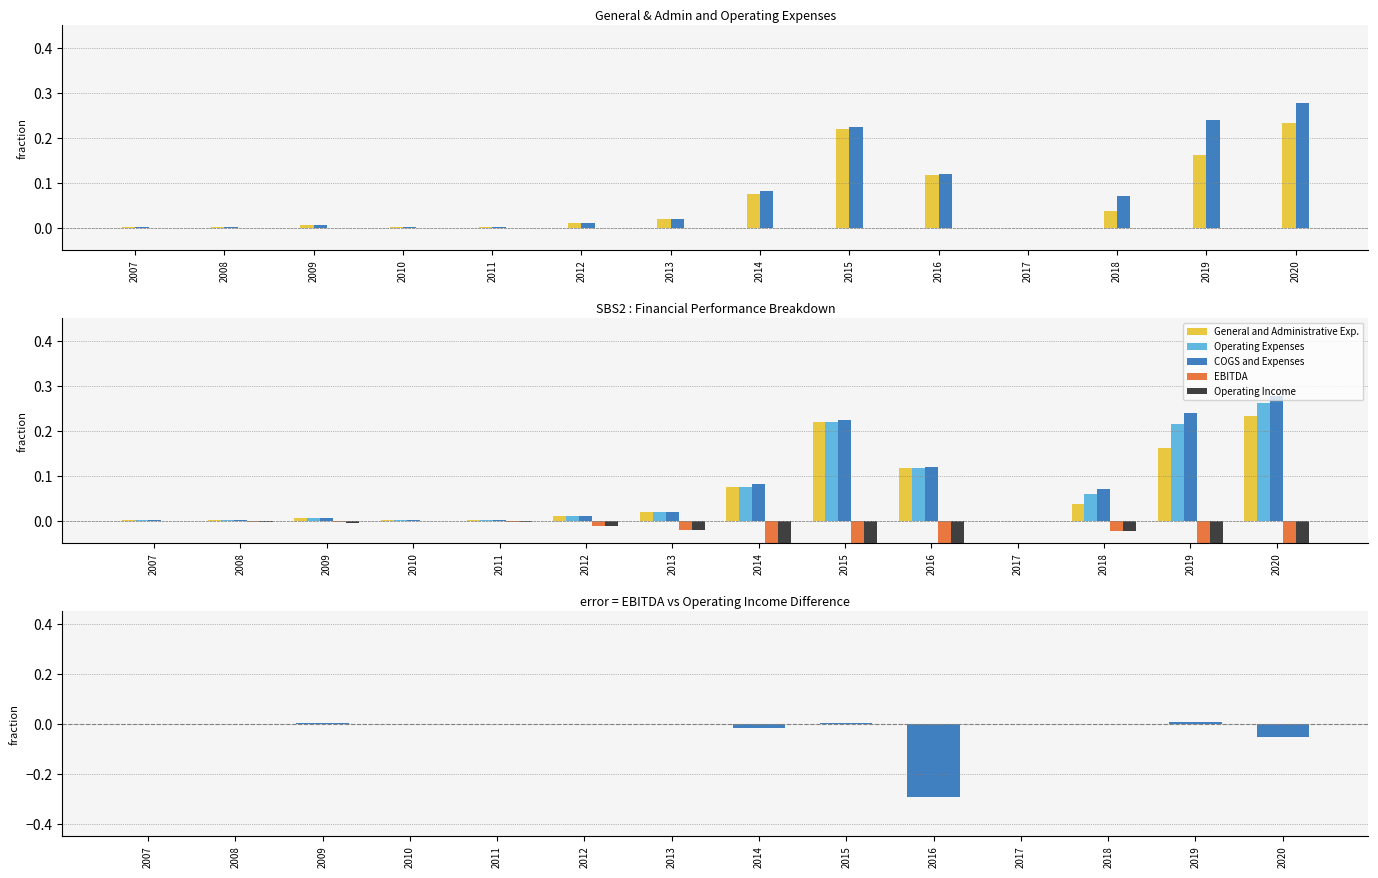

What is the value of the COGS and Expenses bar at the 8th from the left?

0.1